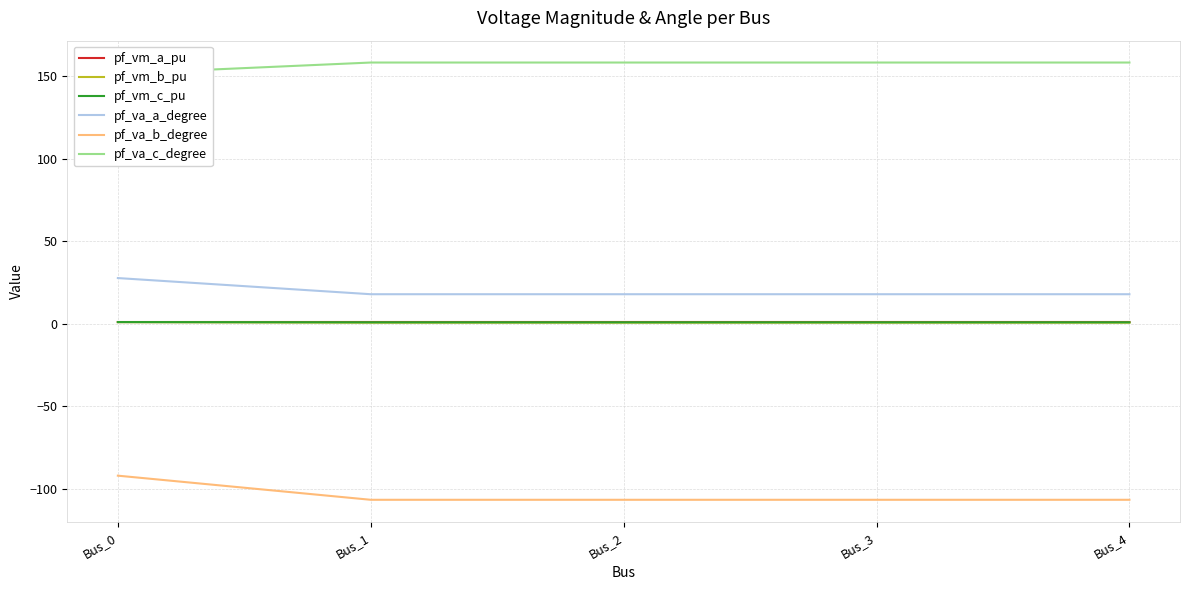

List the labels in order of pf_vm_a_pu value, smallest first.

Bus_0, Bus_3, Bus_4, Bus_2, Bus_1